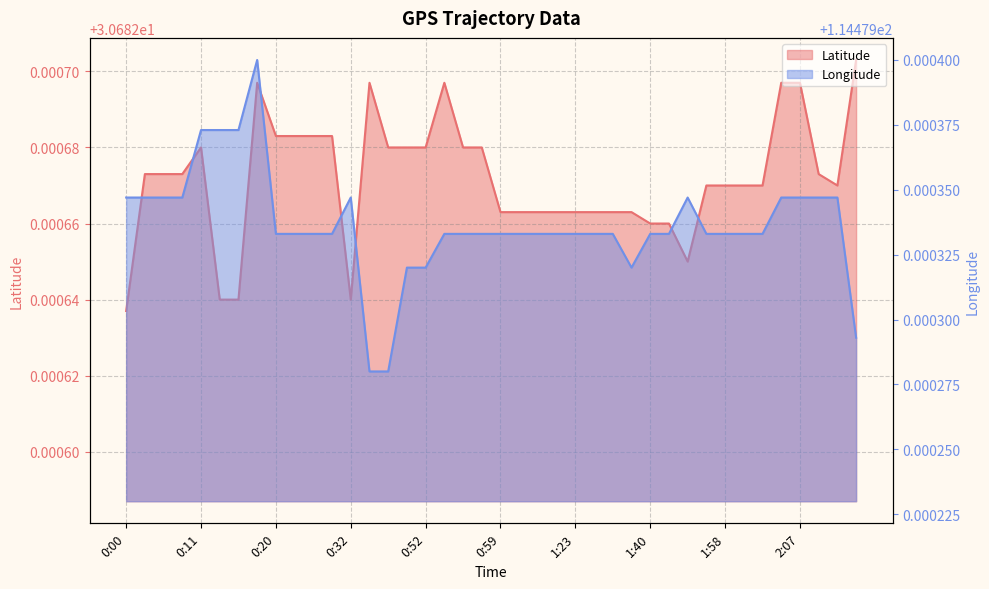

What is the total value across all series at 1:57?

145.2